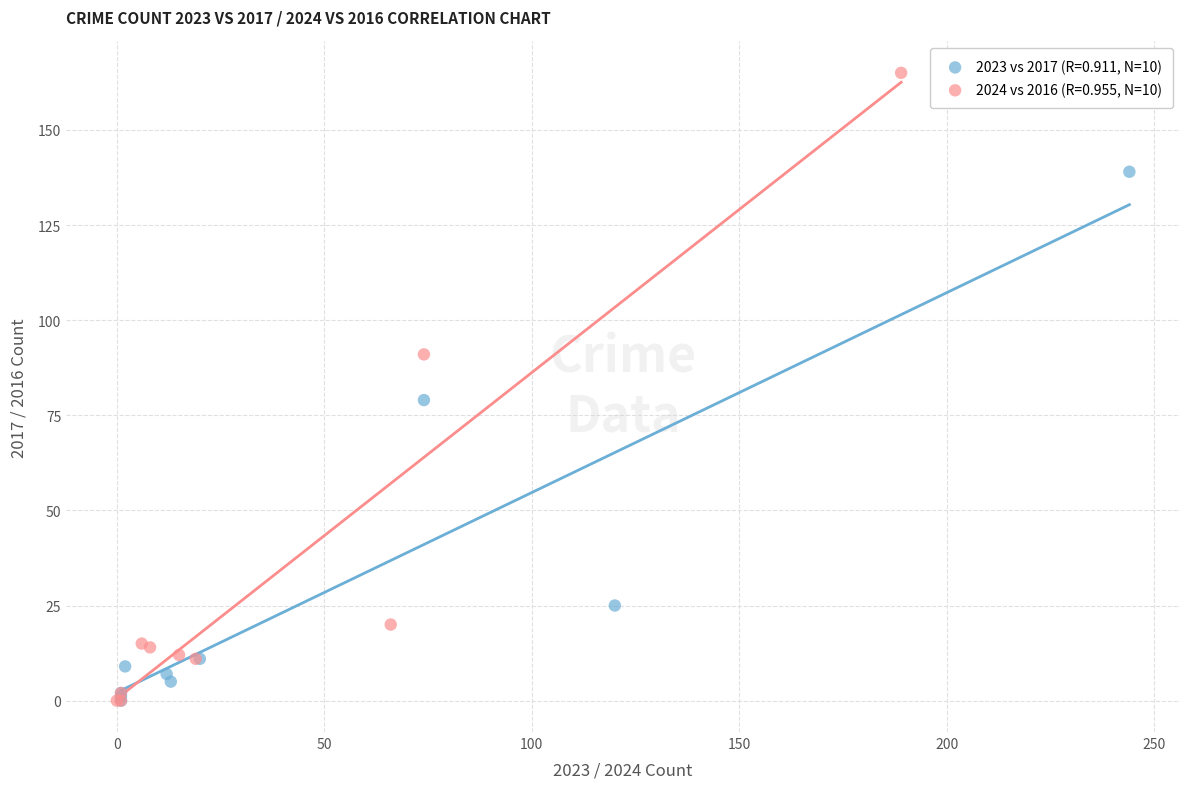

Which series has the largest Y range (max minus min)?

2024 vs 2016 (R=0.955, N=10)